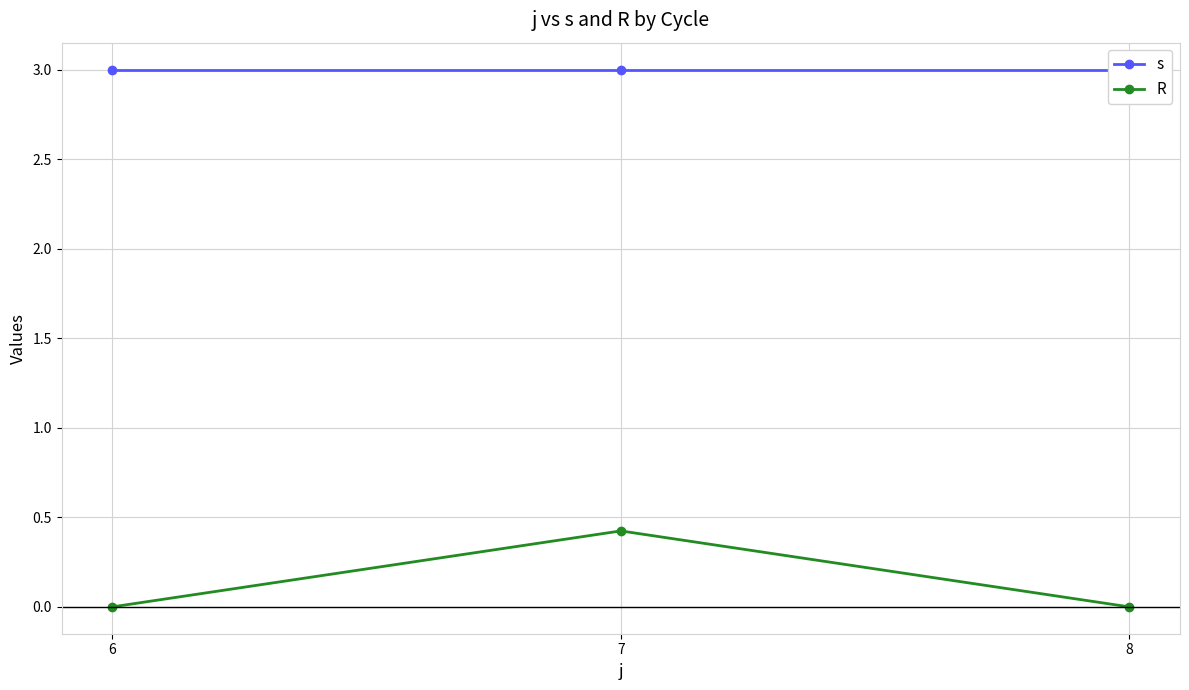

What is the highest value of the s series?

3.0